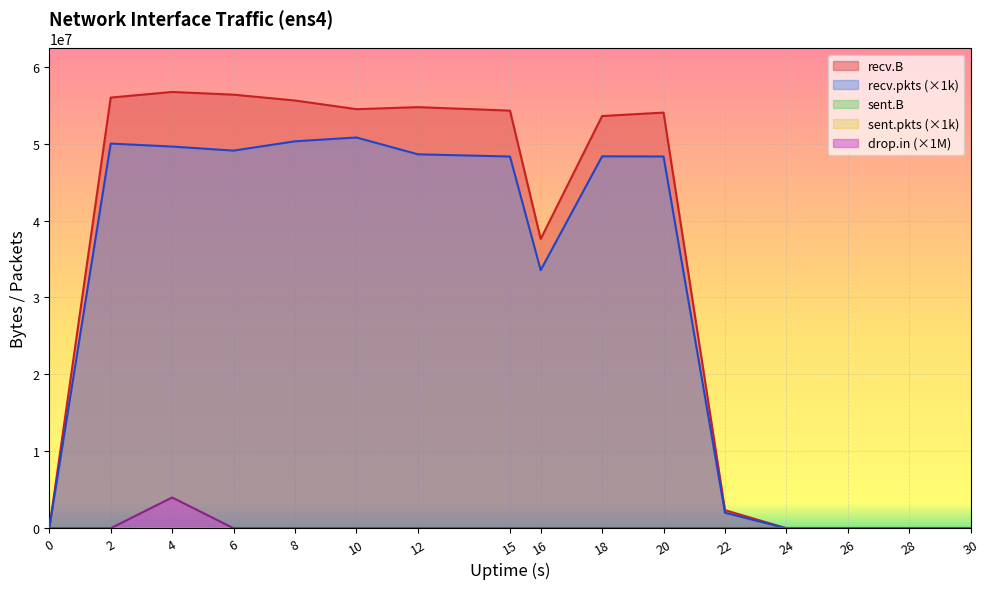

What is the spread (max minus min) of values at 16?

37607751